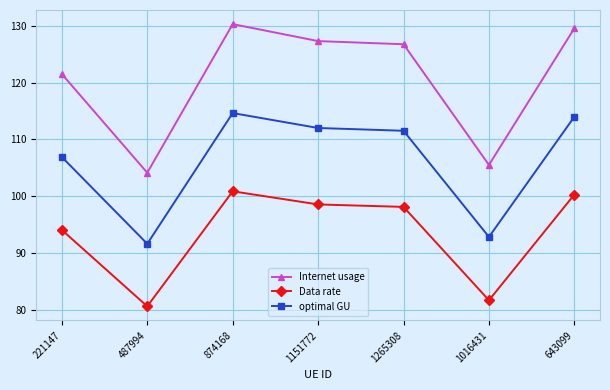

What are all the series names shown in the legend?

Internet usage, Data rate, optimal GU